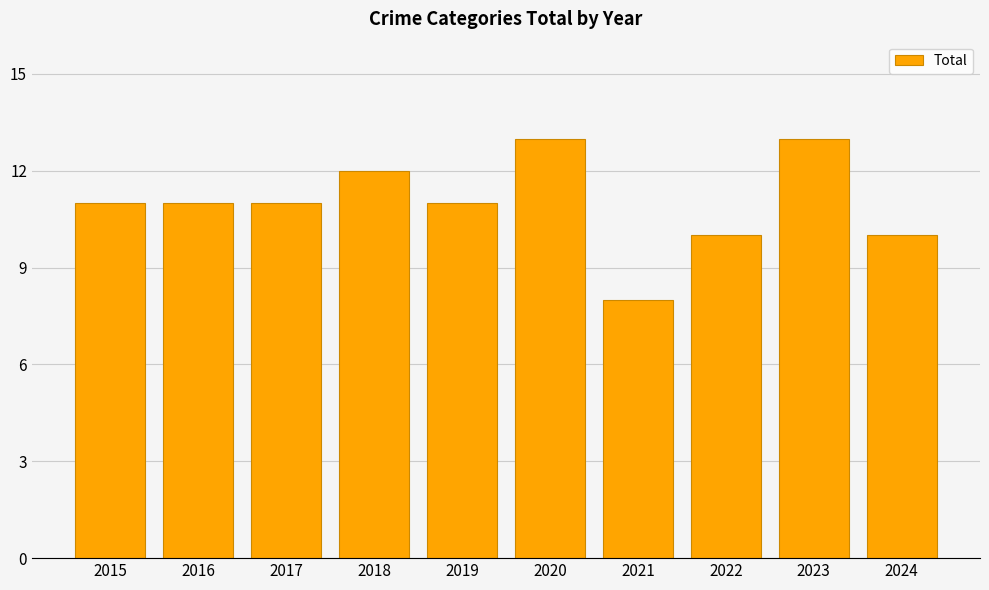

What is the ratio of the value at 2024 to the value at 2016?

0.9